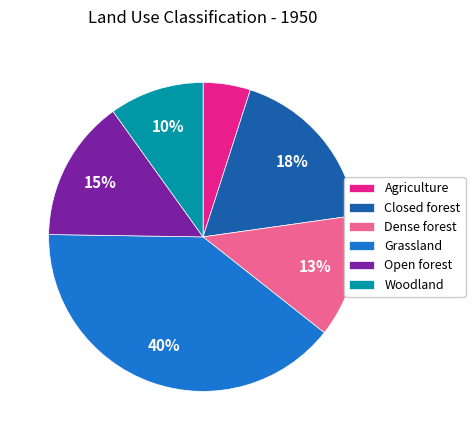

To the nearest percent, what is the average slice percentage?

17%